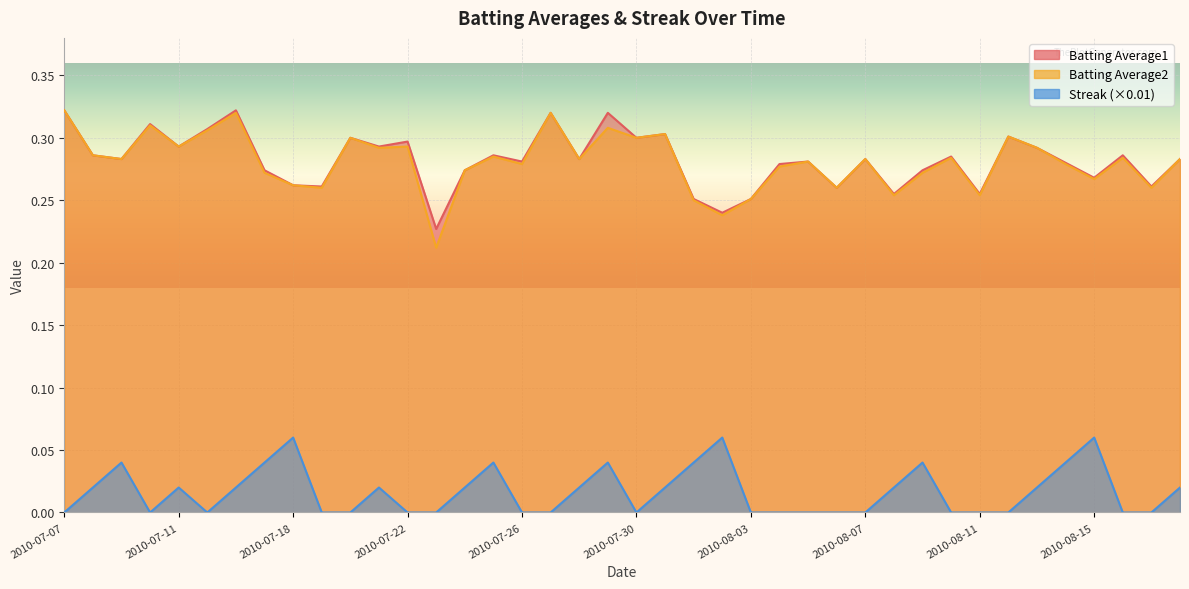

At how many categories does at least one series exceed 0?

40